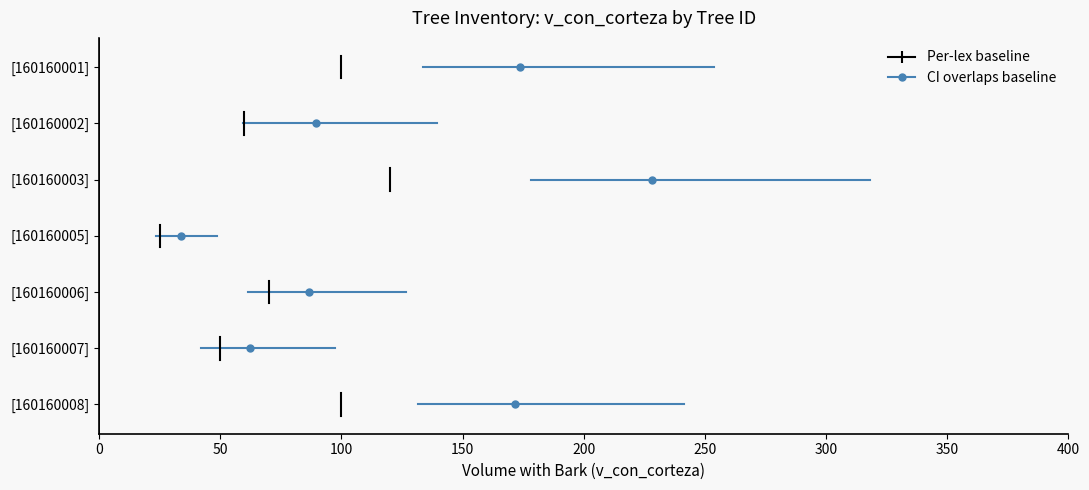

What are all the series names shown in the legend?

CI overlaps baseline, Per-lex baseline